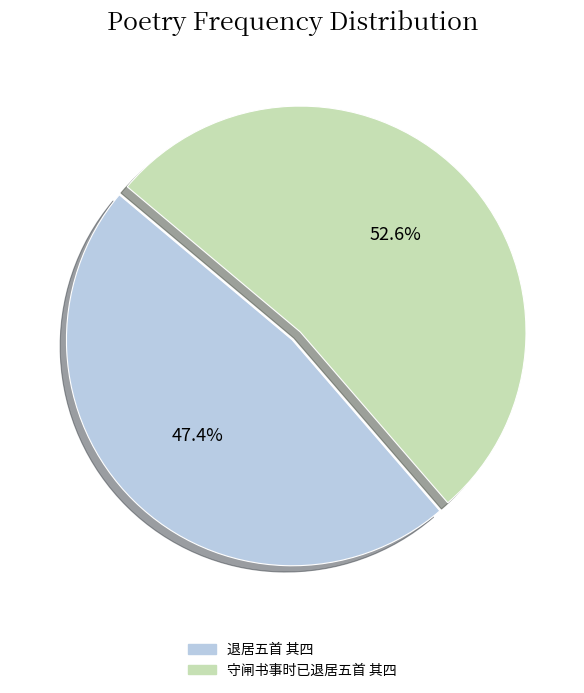

How many segments does this pie chart have?

2